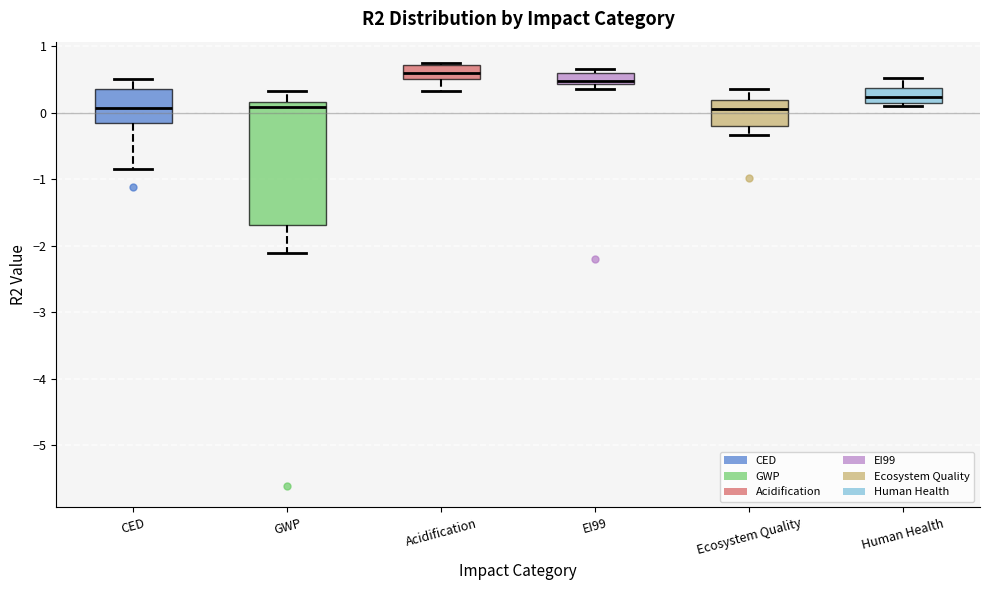

Which box's median line is the highest?

Acidification